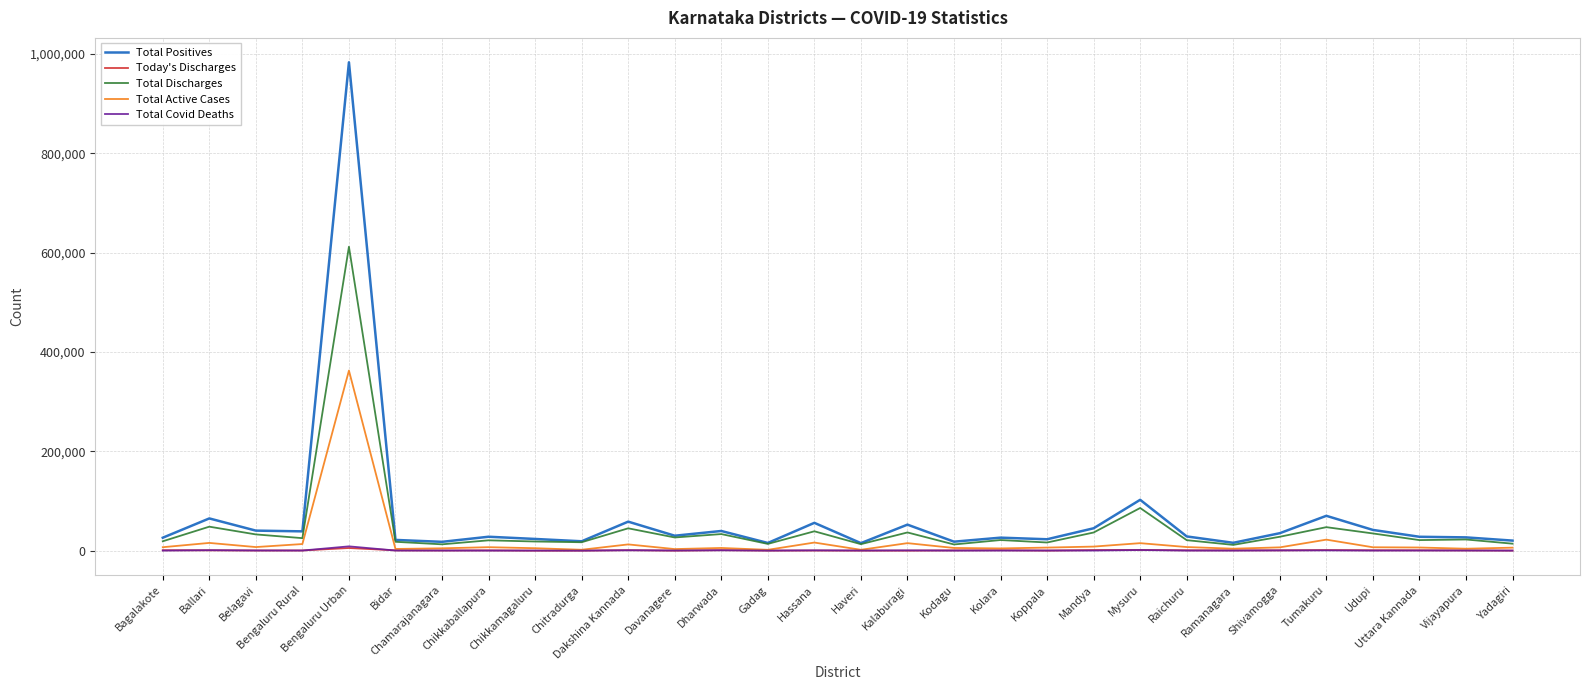

What is the highest value of the Total Discharges series?

612132